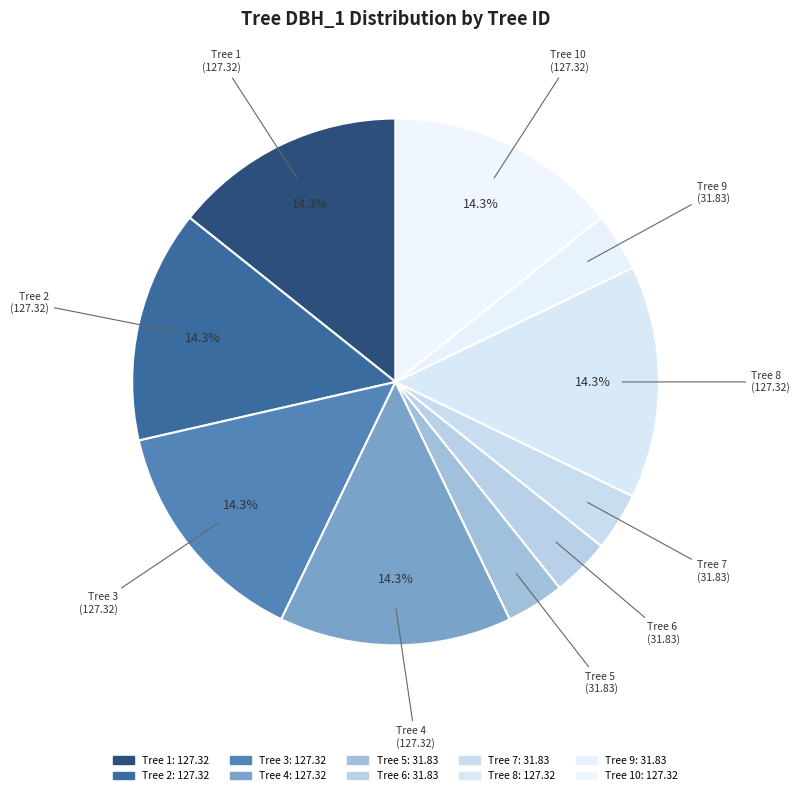

How many slices are in this pie chart?

10